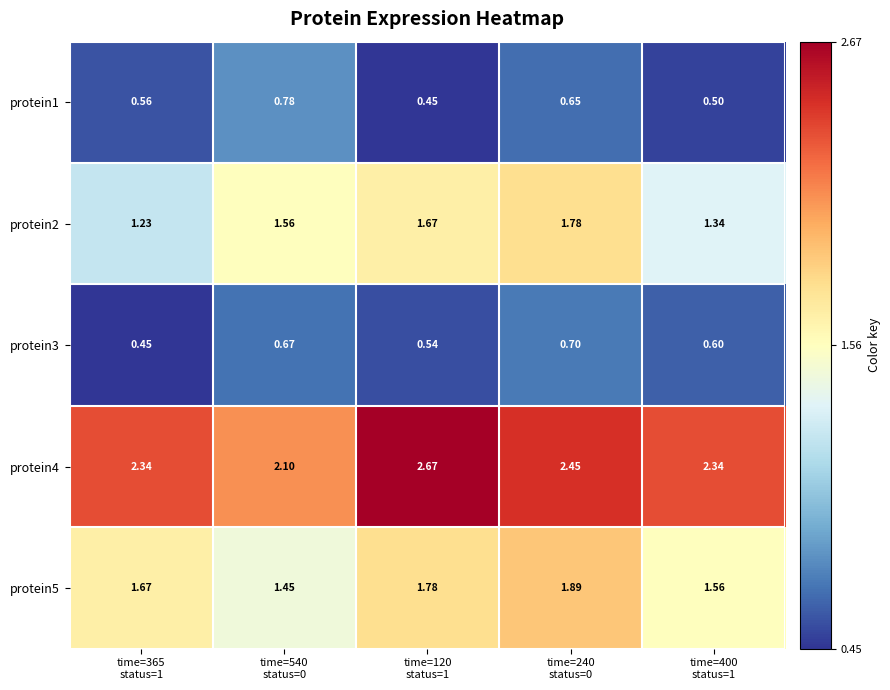

Reading left to right, list all the values displayed in this chart.

protein1: time=365
status=1=0.6	time=540
status=0=0.8	time=120
status=1=0.5	time=240
status=0=0.7	time=400
status=1=0.5
protein2: time=365
status=1=1.2	time=540
status=0=1.6	time=120
status=1=1.7	time=240
status=0=1.8	time=400
status=1=1.3
protein3: time=365
status=1=0.5	time=540
status=0=0.7	time=120
status=1=0.5	time=240
status=0=0.7	time=400
status=1=0.6
protein4: time=365
status=1=2.3	time=540
status=0=2.1	time=120
status=1=2.7	time=240
status=0=2.5	time=400
status=1=2.3
protein5: time=365
status=1=1.7	time=540
status=0=1.4	time=120
status=1=1.8	time=240
status=0=1.9	time=400
status=1=1.6